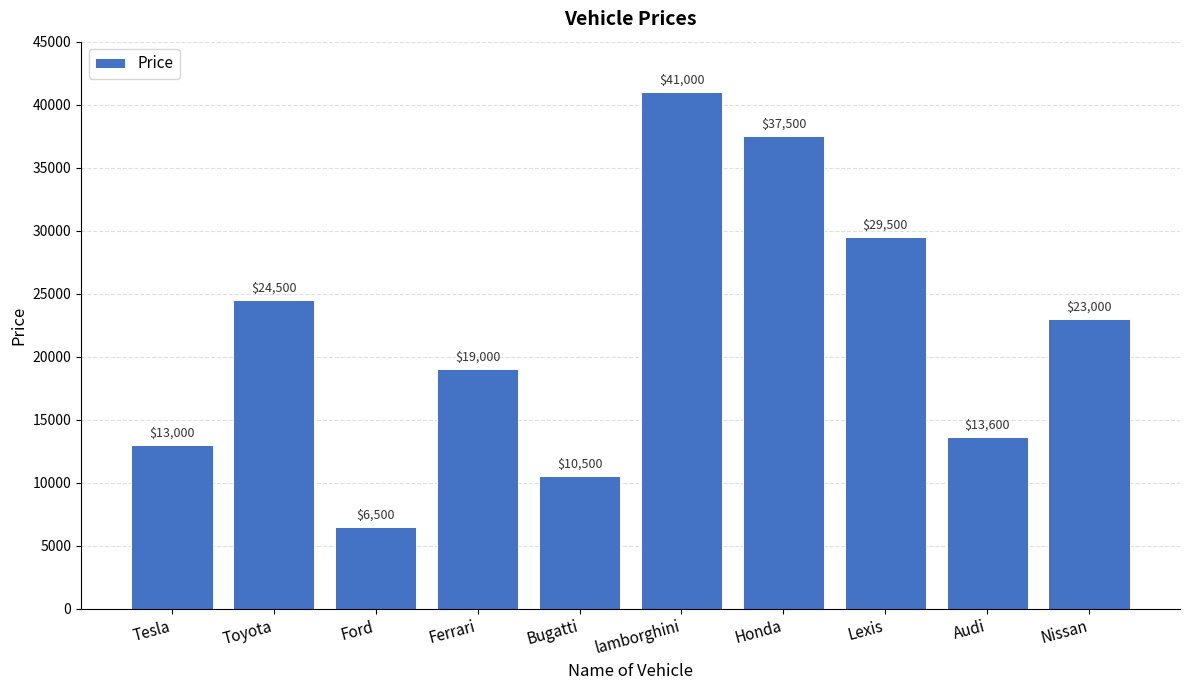

What is the change in value from Tesla to Bugatti?

-2500